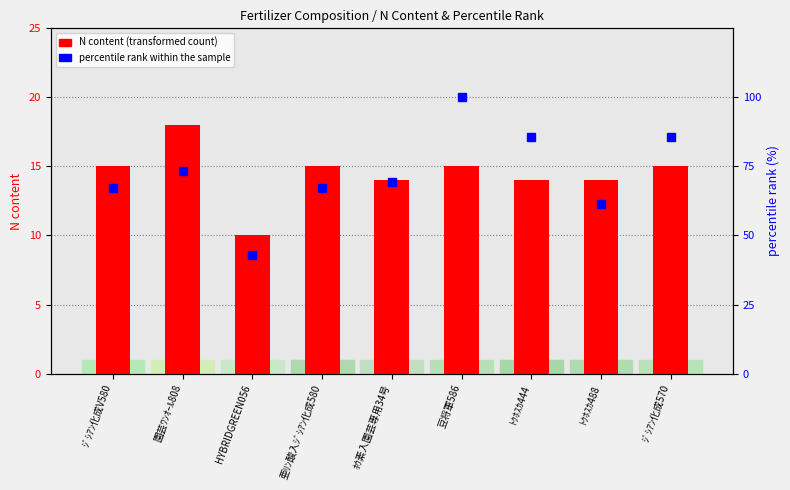

Which series has the largest total across all categories?

percentile rank within the sample